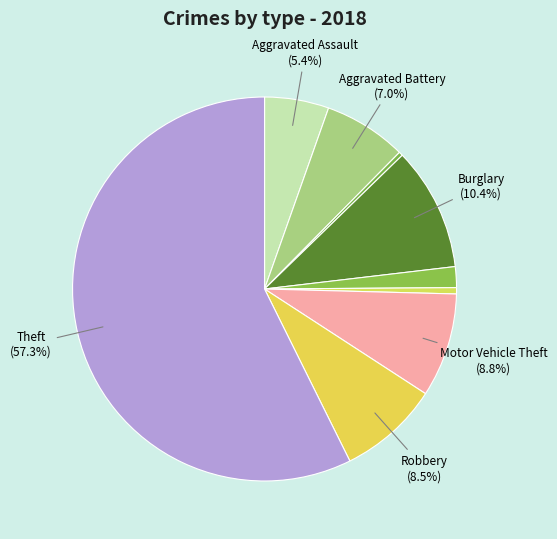

Which slice is the smallest?

Arson